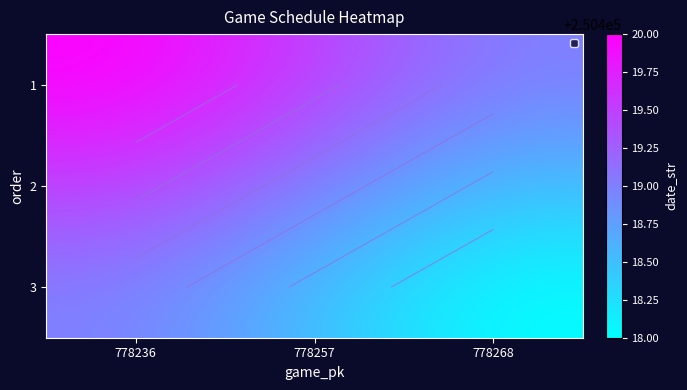

How many data points does each series have?

3